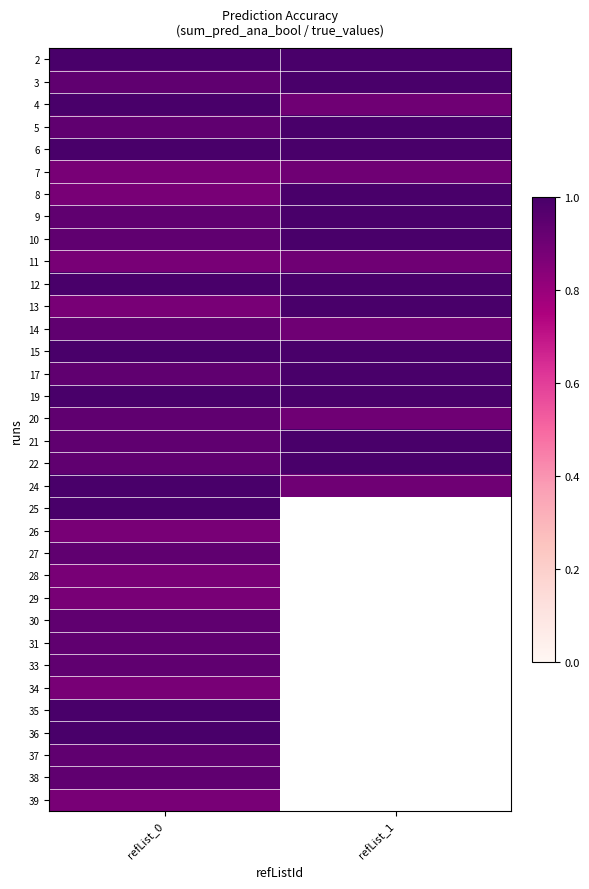

How many positive values does the row_33 series have?

1